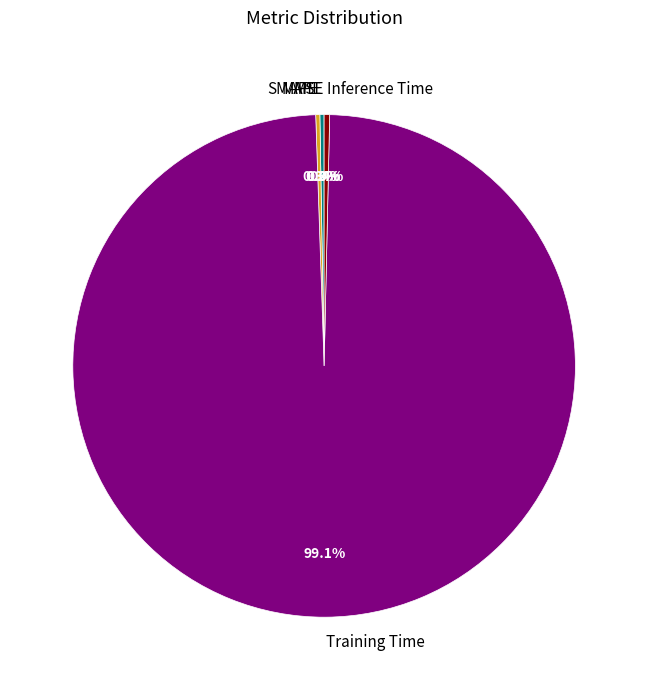

To the nearest percent, what is the difference between the largest and smallest slice percentages?

99%